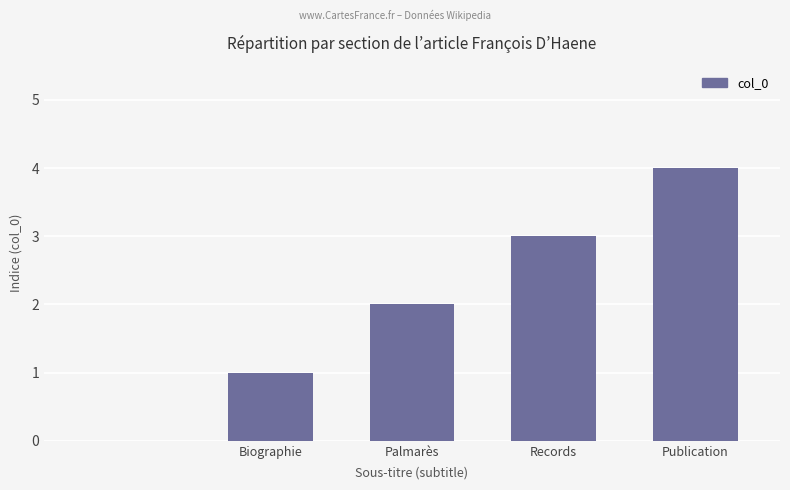

What is the maximum value shown in the chart?

4